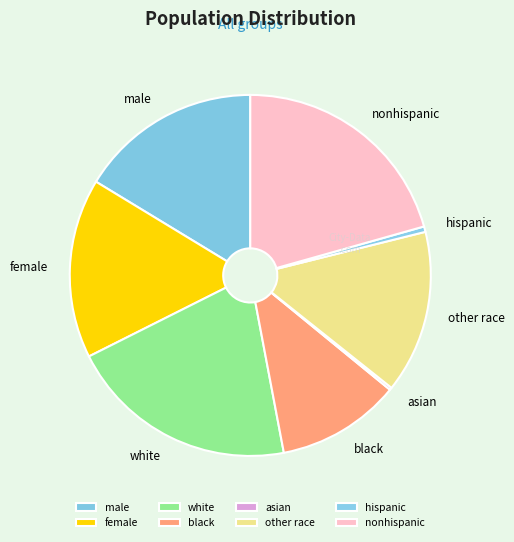

True or false: black accounts for 6% of the total.

False